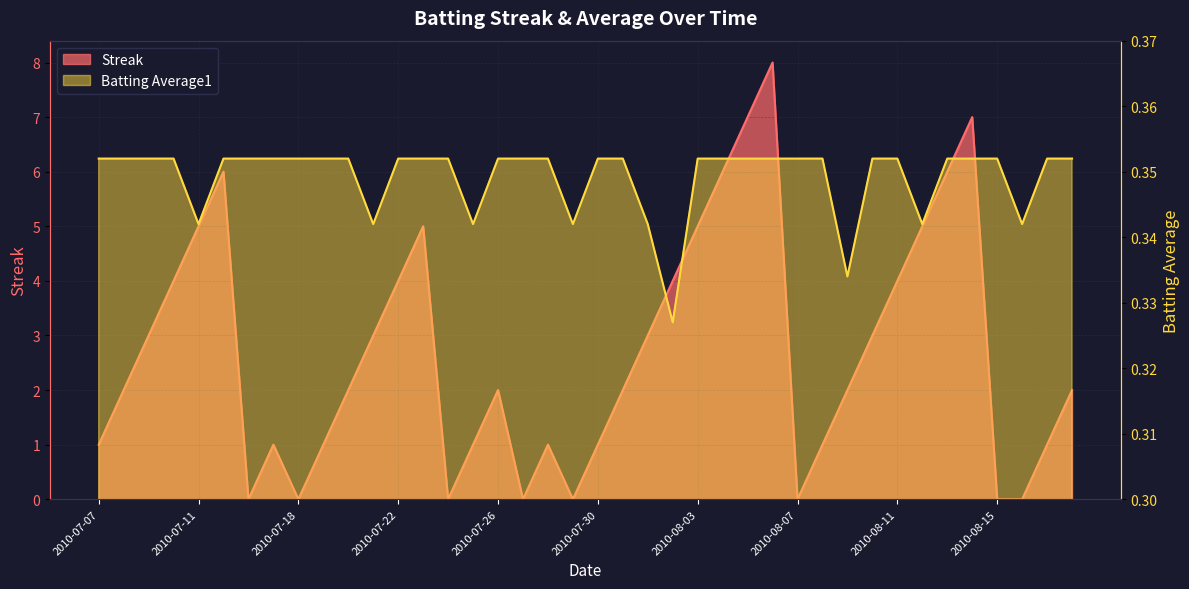

Reading left to right, transcribe all the data shown in this chart.

Streak: 2010-07-07=1.0	2010-07-08=2.0	2010-07-09=3.0	2010-07-10=4.0	2010-07-11=5.0	2010-07-15=6.0	2010-07-16=0.0	2010-07-17=1.0	2010-07-18=0.0	2010-07-19=1.0	2010-07-20=2.0	2010-07-21=3.0	2010-07-22=4.0	2010-07-23=5.0	2010-07-24=0.0	2010-07-25=1.0	2010-07-26=2.0	2010-07-27=0.0	2010-07-28=1.0	2010-07-29=0.0	2010-07-30=1.0	2010-07-31=2.0	2010-08-01=3.0	2010-08-02=4.0	2010-08-03=5.0	2010-08-04=6.0	2010-08-05=7.0	2010-08-06=8.0	2010-08-07=0.0	2010-08-08=1.0	2010-08-09=2.0	2010-08-10=3.0	2010-08-11=4.0	2010-08-12=5.0	2010-08-13=6.0	2010-08-14=7.0	2010-08-15=0.0	2010-08-16=0.0	2010-08-17=1.0	2010-08-18=2.0
Batting Average1: 2010-07-07=0.4	2010-07-08=0.4	2010-07-09=0.4	2010-07-10=0.4	2010-07-11=0.3	2010-07-15=0.4	2010-07-16=0.4	2010-07-17=0.4	2010-07-18=0.4	2010-07-19=0.4	2010-07-20=0.4	2010-07-21=0.3	2010-07-22=0.4	2010-07-23=0.4	2010-07-24=0.4	2010-07-25=0.3	2010-07-26=0.4	2010-07-27=0.4	2010-07-28=0.4	2010-07-29=0.3	2010-07-30=0.4	2010-07-31=0.4	2010-08-01=0.3	2010-08-02=0.3	2010-08-03=0.4	2010-08-04=0.4	2010-08-05=0.4	2010-08-06=0.4	2010-08-07=0.4	2010-08-08=0.4	2010-08-09=0.3	2010-08-10=0.4	2010-08-11=0.4	2010-08-12=0.3	2010-08-13=0.4	2010-08-14=0.4	2010-08-15=0.4	2010-08-16=0.3	2010-08-17=0.4	2010-08-18=0.4